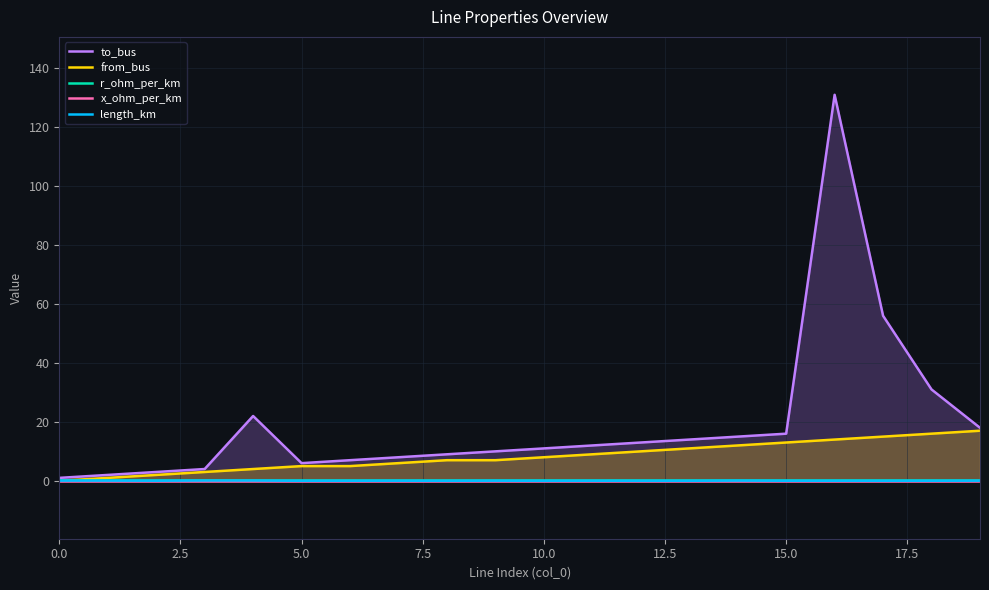

True or false: x_ohm_per_km has a value of 0.1 at 5.0.

True